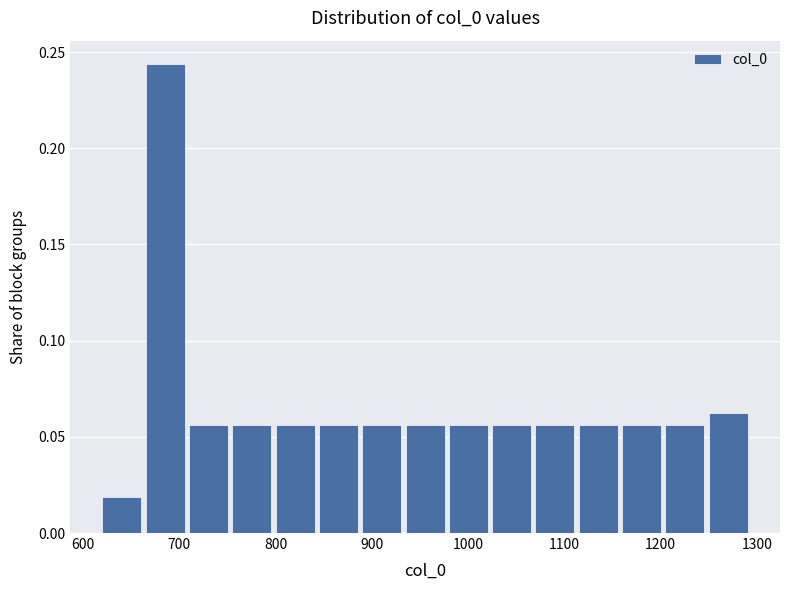

Reading left to right, transcribe this chart: for each bar, give the range it covers on the x-axis and its height. Neither the bar edges nor the heights are printed on the chart, so give them approximately, as read against the axes.

620 to 665: 0.020
665 to 710: 0.245
710 to 755: 0.055
755 to 800: 0.055
800 to 845: 0.055
845 to 890: 0.055
890 to 935: 0.055
935 to 980: 0.055
980 to 1025: 0.055
1025 to 1070: 0.055
1070 to 1115: 0.055
1115 to 1160: 0.055
1160 to 1205: 0.055
1205 to 1250: 0.055
1250 to 1295: 0.065